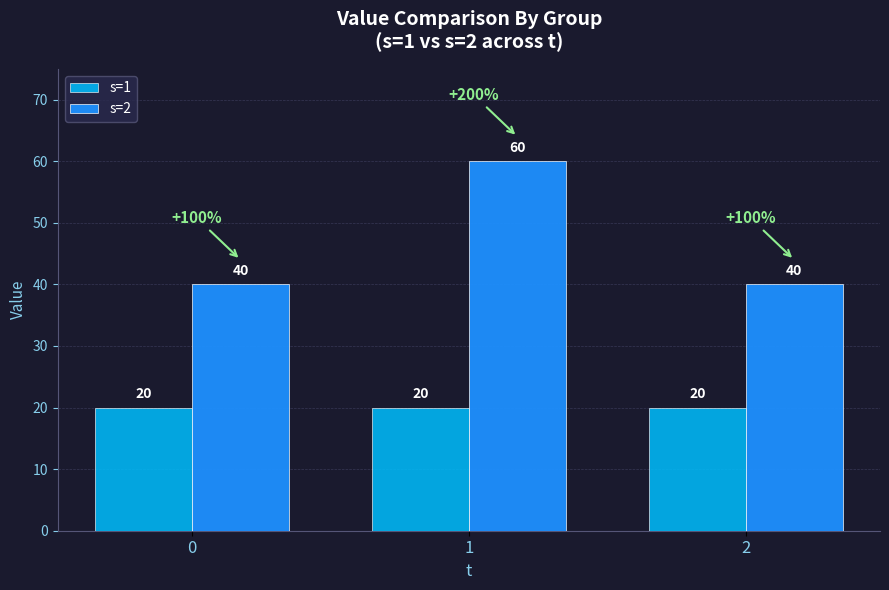

How many bars are there in total?

6